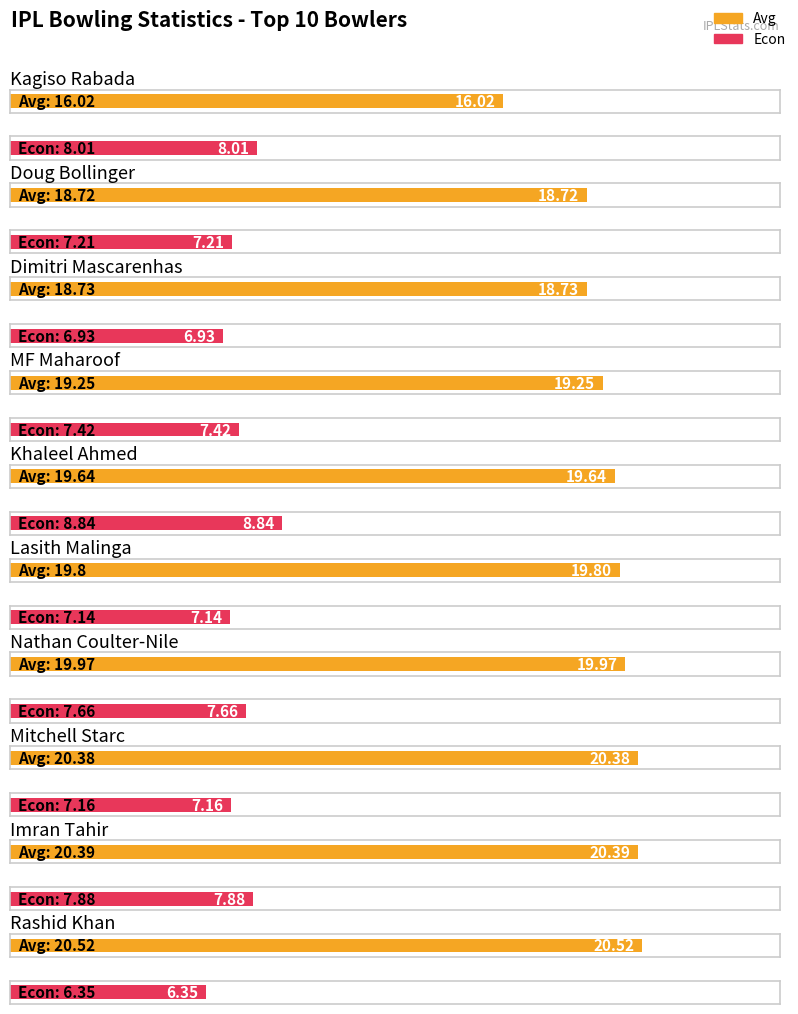

Reading left to right, extract all data points from this chart.

Average: Kagiso Rabada=16.0	Doug Bollinger=18.7	Dimitri Mascarenhas=18.7	MF Maharoof=19.2	Khaleel Ahmed=19.6	Lasith Malinga=19.8	Nathan Coulter-Nile=20.0	Mitchell Starc=20.4	Imran Tahir=20.4	Rashid Khan=20.5
Economy: Kagiso Rabada=8.0	Doug Bollinger=7.2	Dimitri Mascarenhas=6.9	MF Maharoof=7.4	Khaleel Ahmed=8.8	Lasith Malinga=7.1	Nathan Coulter-Nile=7.7	Mitchell Starc=7.2	Imran Tahir=7.9	Rashid Khan=6.3